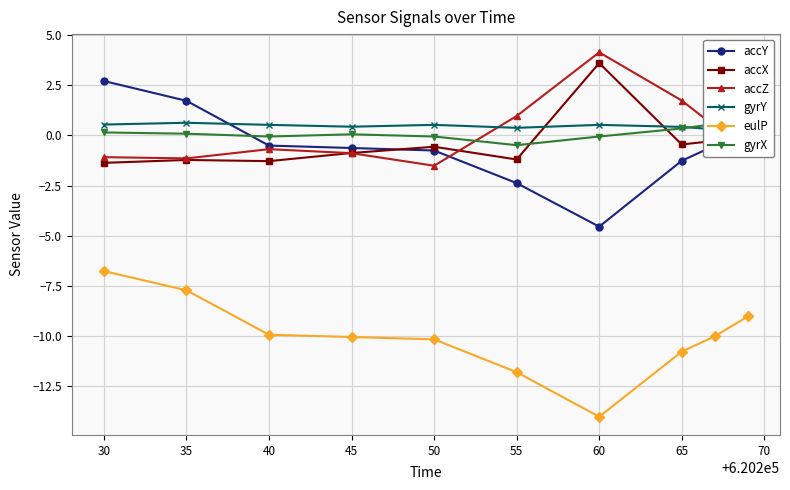

How many interior local valleys does the accZ series have?

2